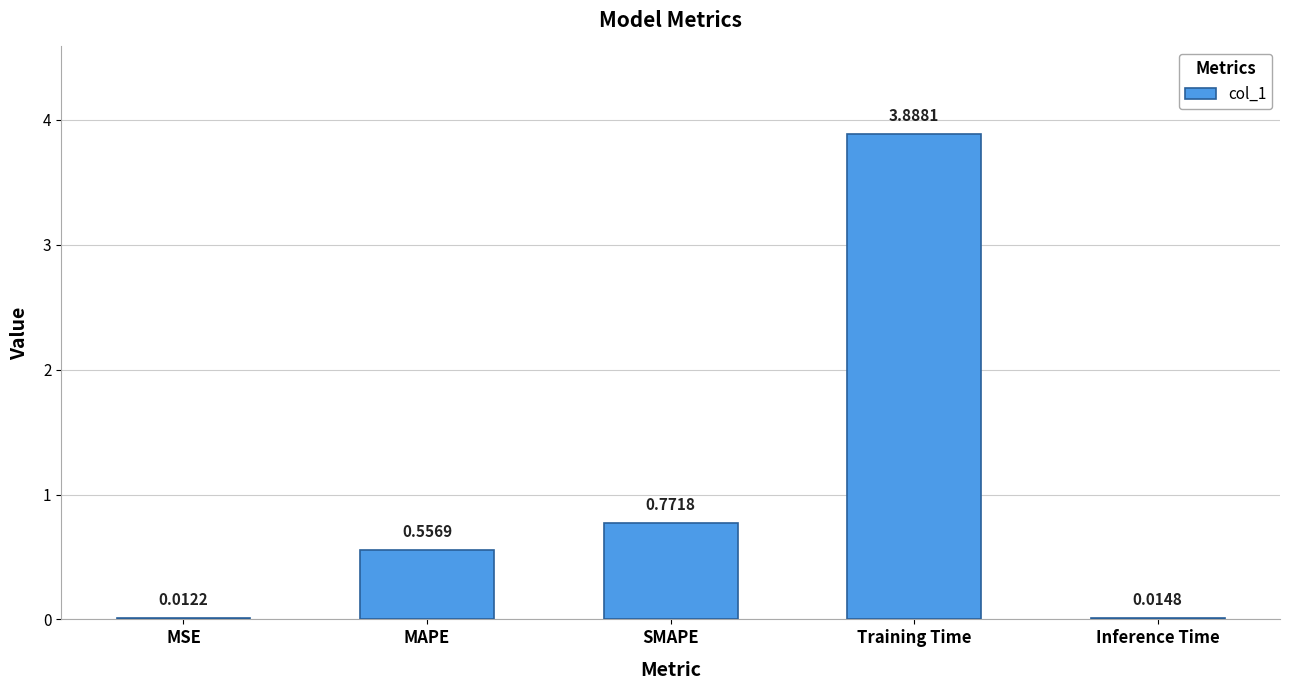

Which category has the highest value across all series?

Training Time